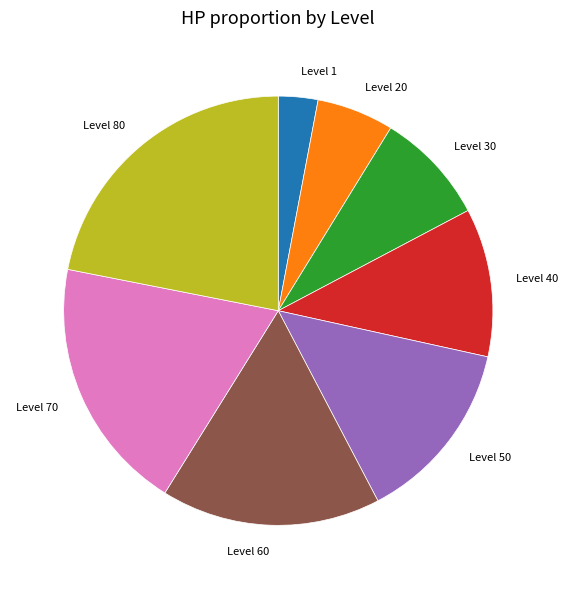

What is the smallest slice in the pie chart?

Level 1